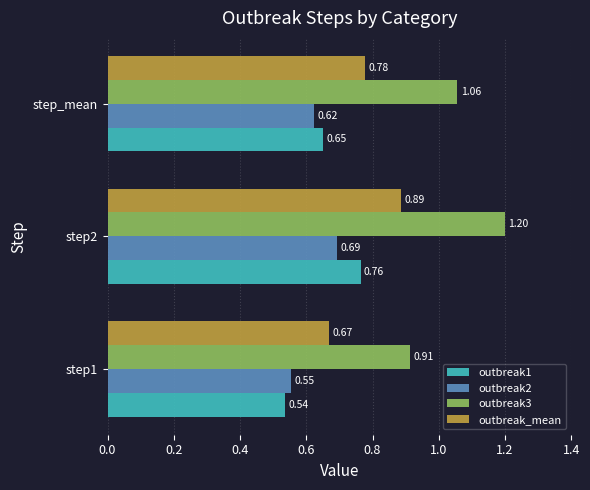

Which series has the largest range (max minus min)?

outbreak3